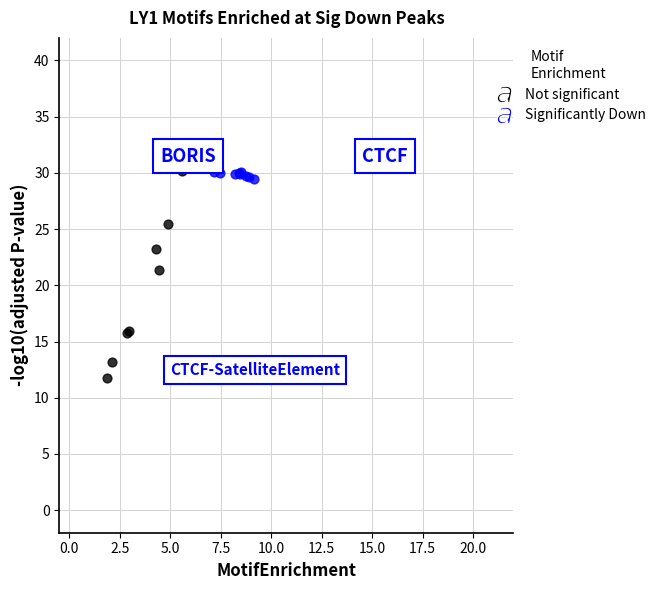

Which series contains the lowest Y value?

Not significant